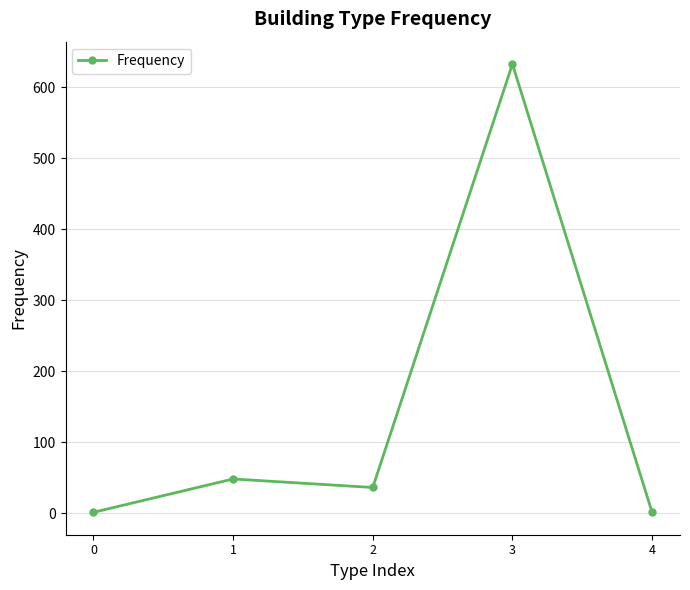

What is the change in value from 0 to 1?

+47